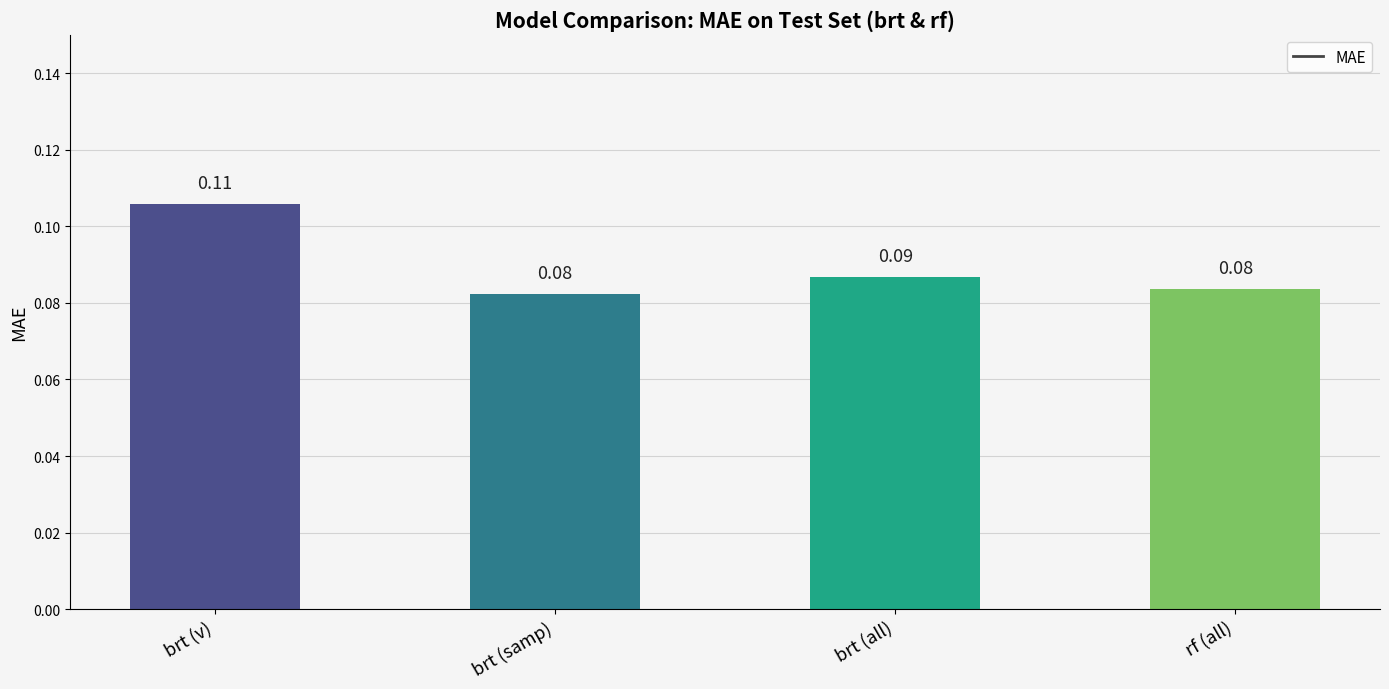

How many bars are there in total?

4